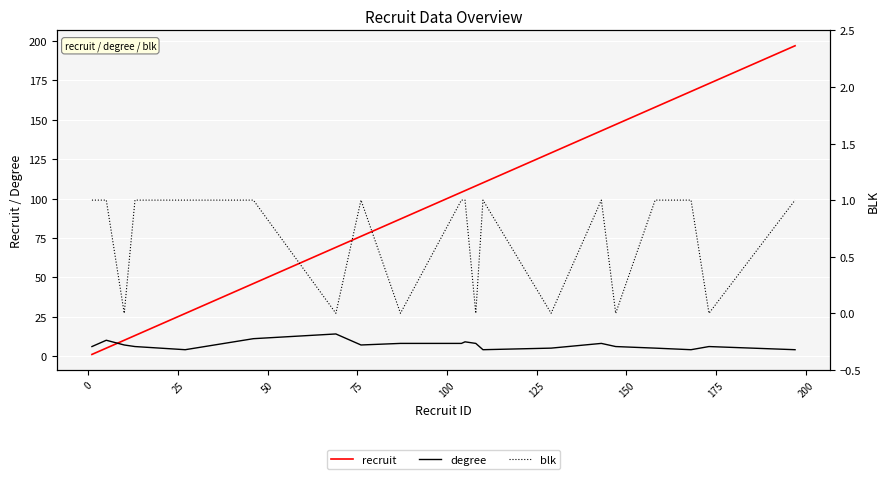

How many times do recruit and degree cross each other?

1